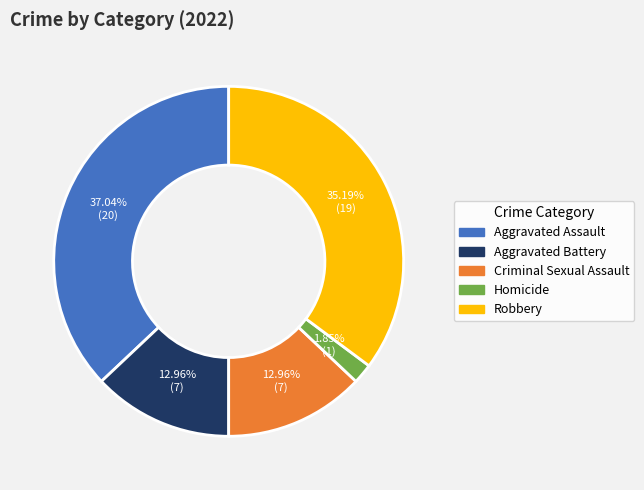

Does Homicide account for over 50% of the chart?

No